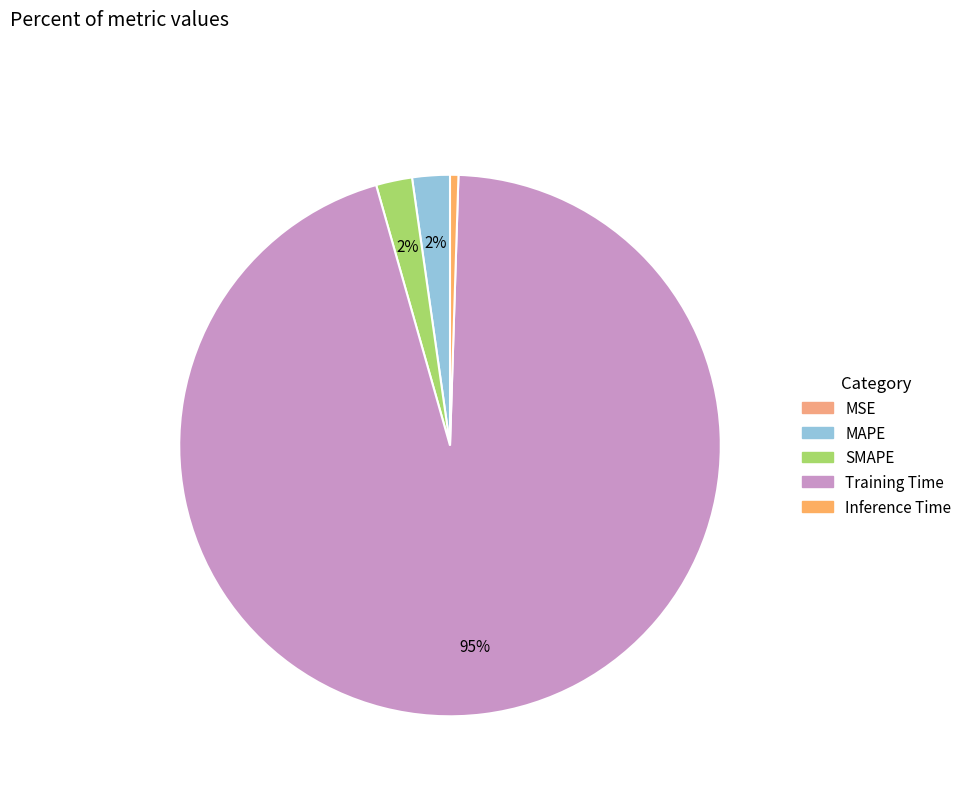

Does Training Time account for over 50% of the chart?

Yes